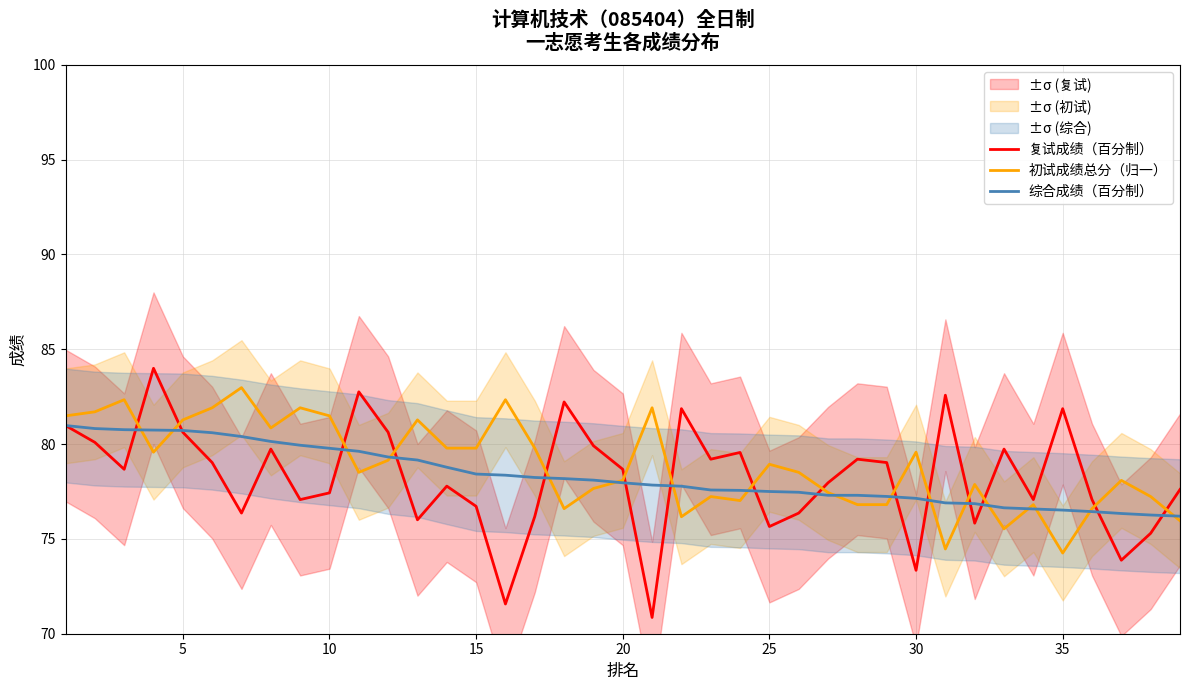

What is the smallest value displayed?

70.9